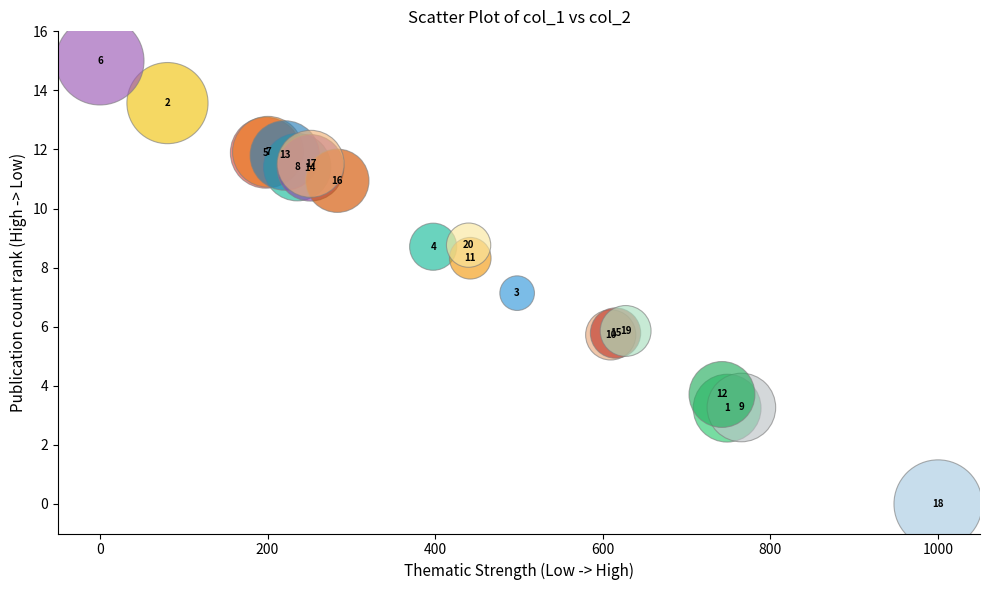

What Y value in the scatter plot is closest to 7?

7.1